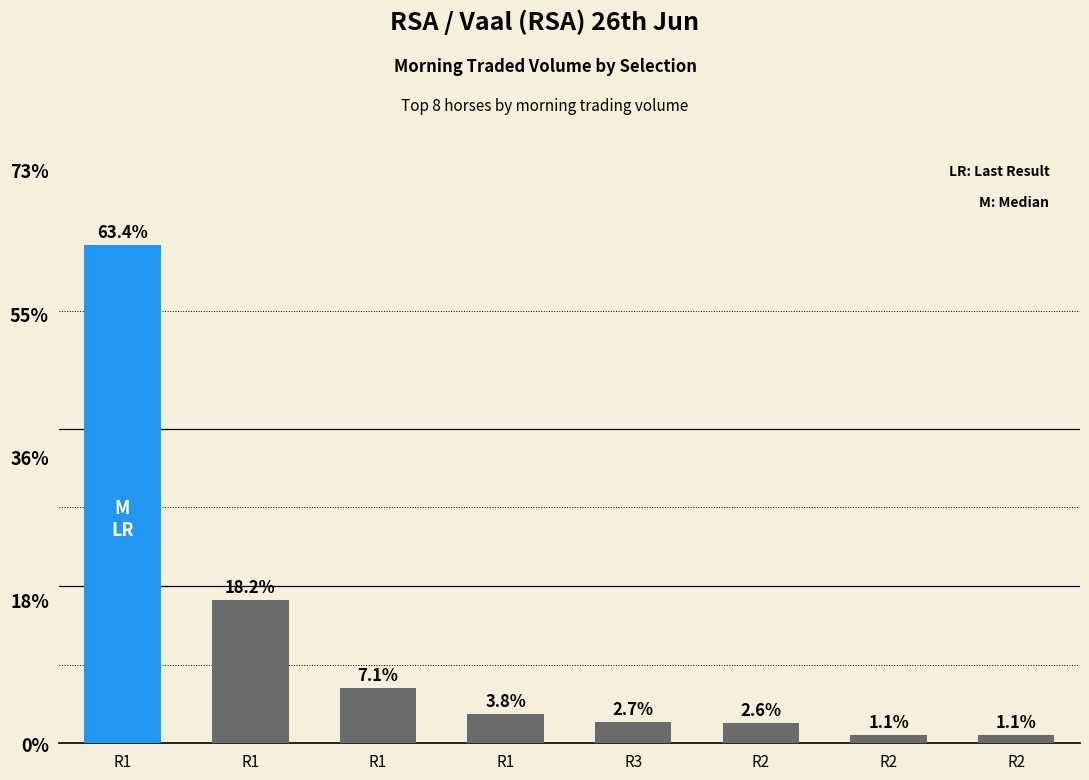

Does the chart contain any negative values?

No